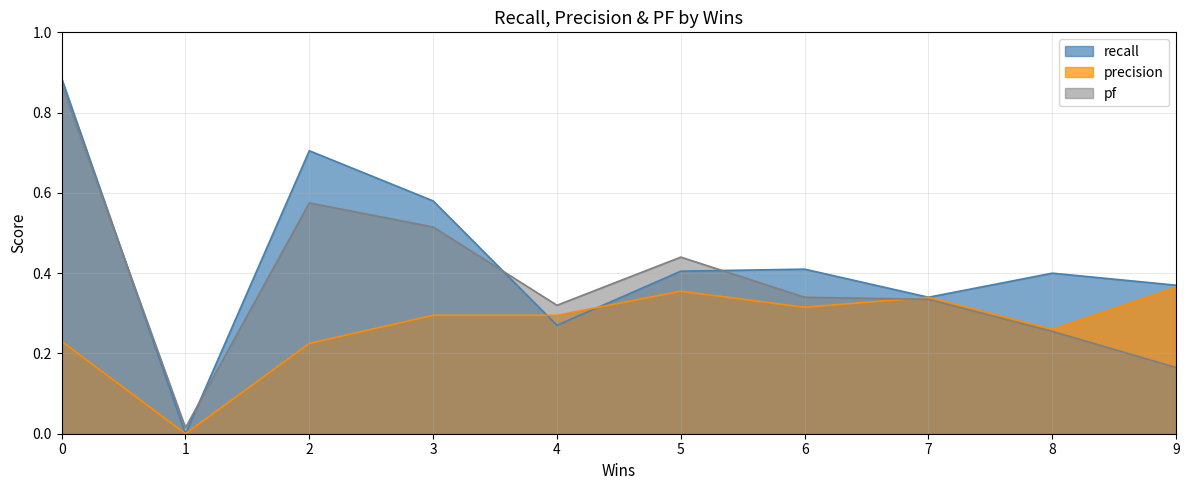

Which series ends up on top after the final intersection of pf and recall?

recall